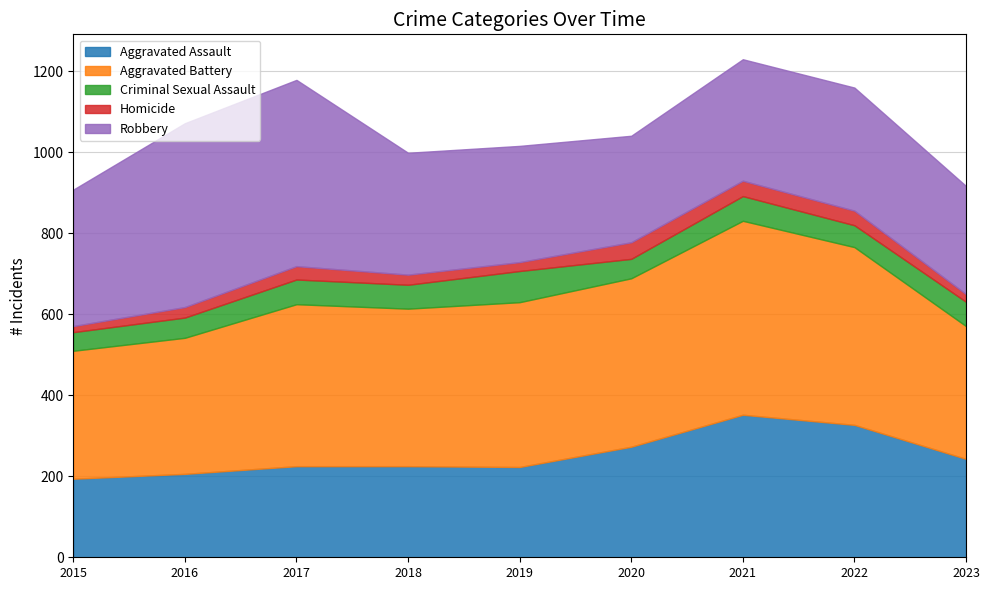

True or false: Homicide and Robbery cross at least once.

False